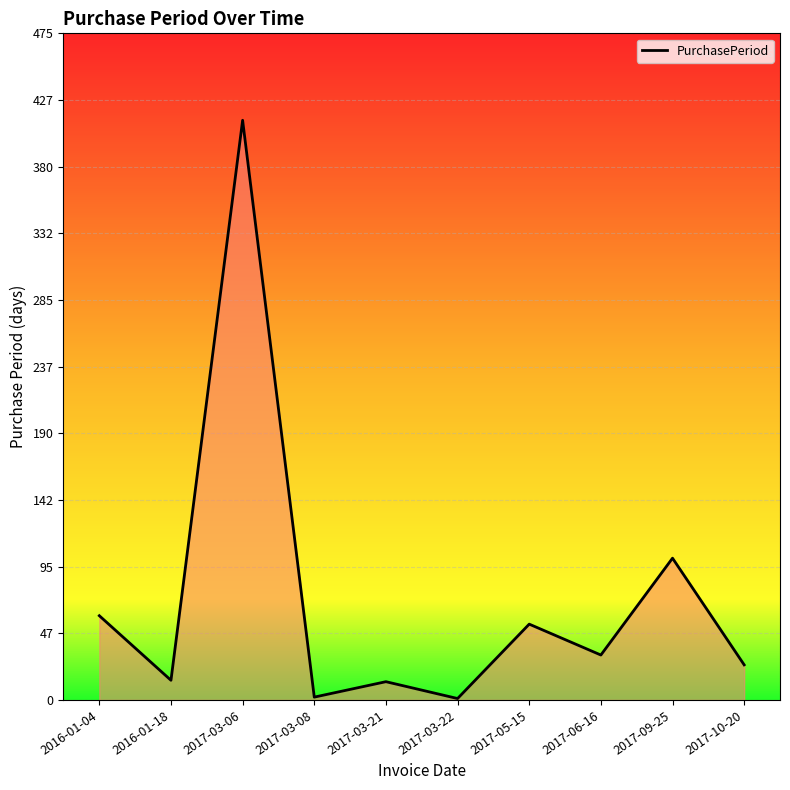

What is the change in value from 2017-03-06 to 2017-09-25?

-312